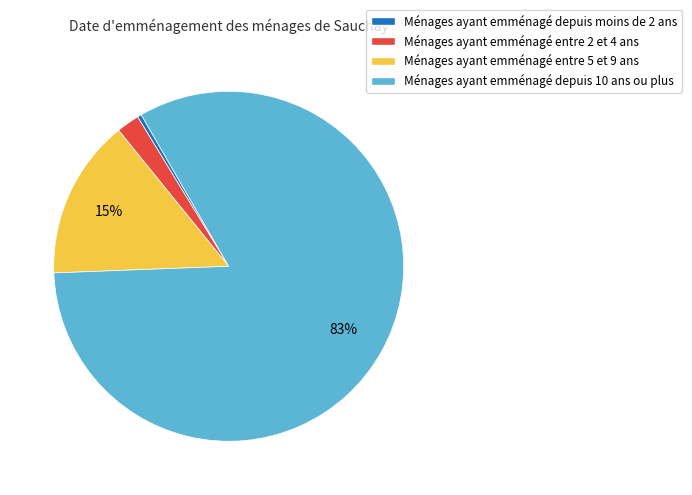

Which has a higher value, Ménages ayant emménagé entre 5 et 9 ans or Ménages ayant emménagé depuis 10 ans ou plus?

Ménages ayant emménagé depuis 10 ans ou plus